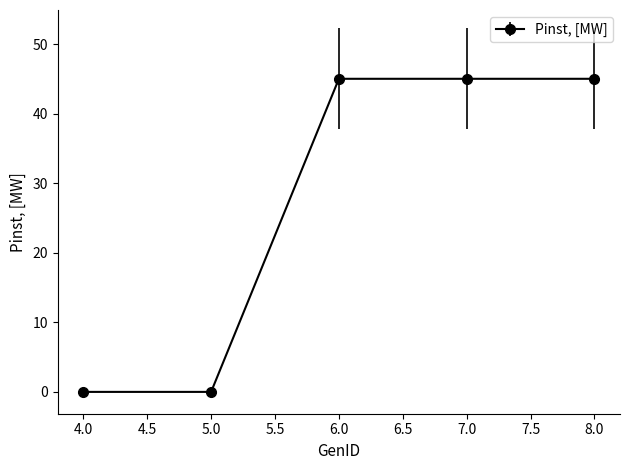

Reading left to right, extract all data points from this chart.

0	0	45	45	45